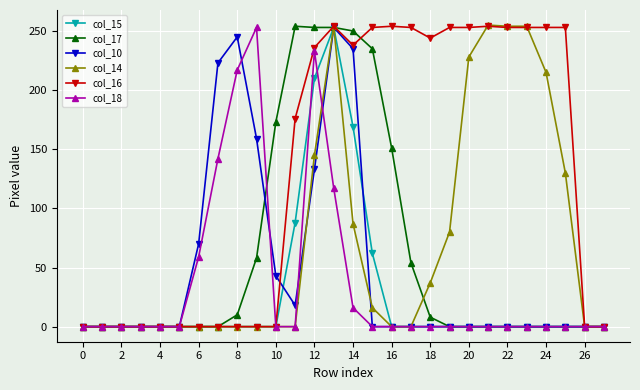

At how many categories does at least one series exceed 49?

20